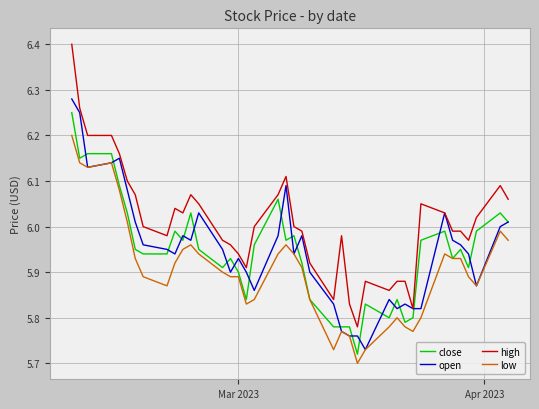

True or false: high and low cross at least once.

False